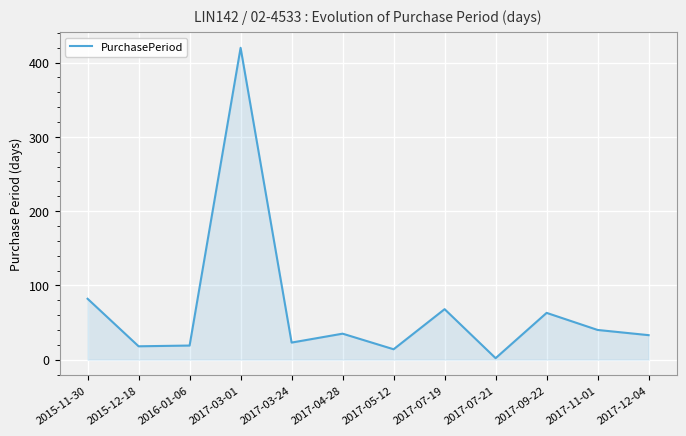

At which category does the chart reach its peak across all series?

2017-03-01